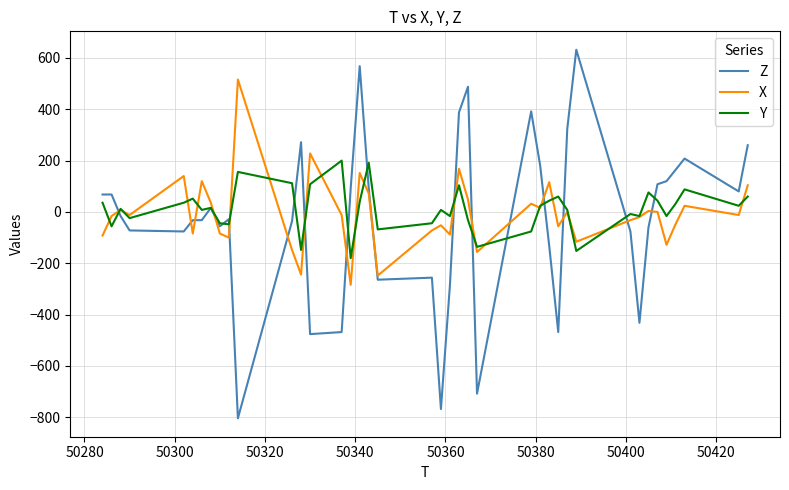

Which series has the widest spread of values?

Z